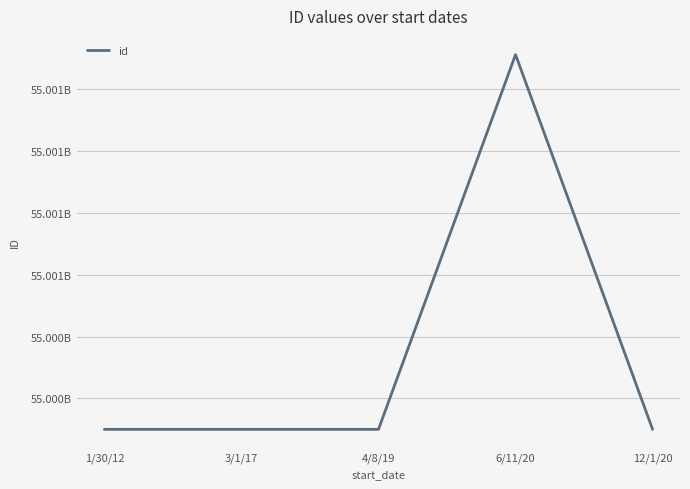

Does the chart have visible grid lines?

Yes